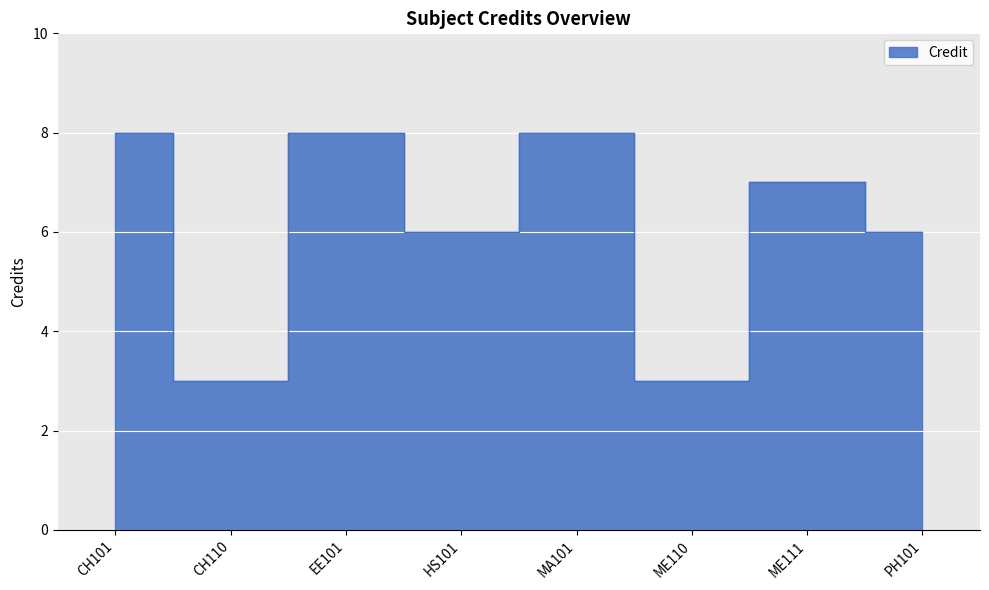

True or false: the data shows 2 at HS101.

False